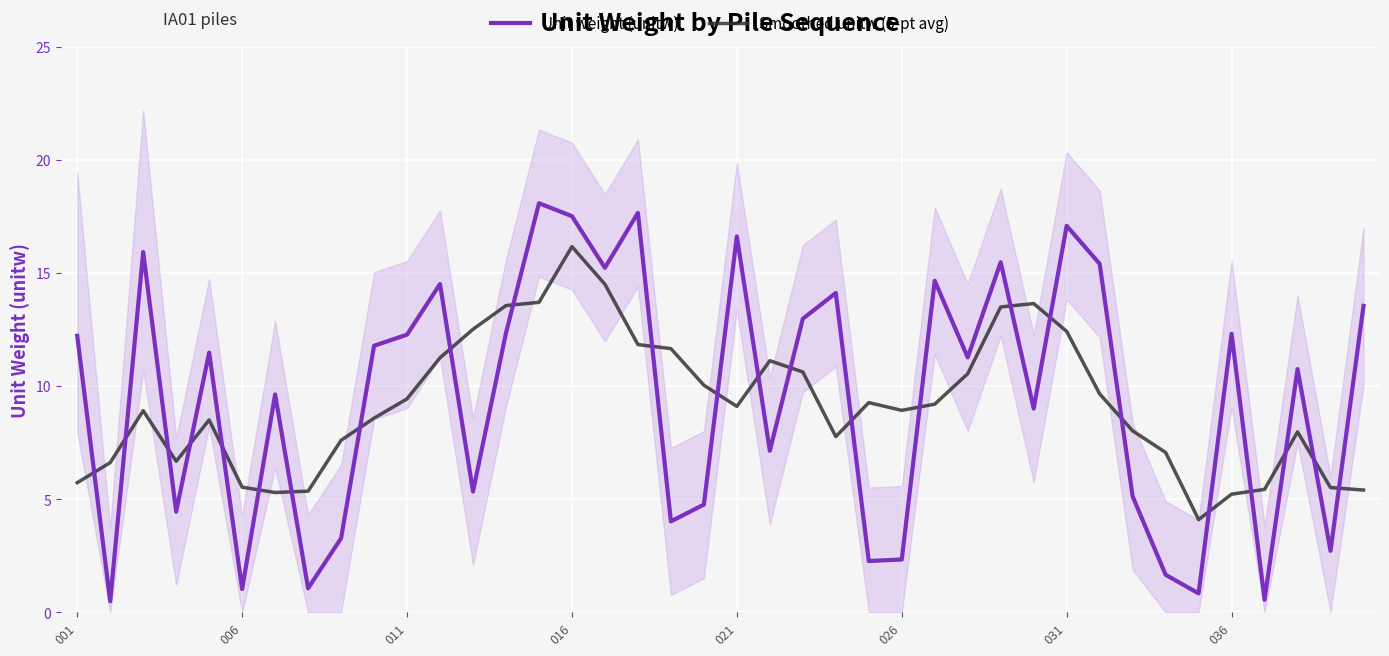

True or false: Unit weight (unitw) and Smoothed unitw (5-pt avg) intersect in this chart.

True